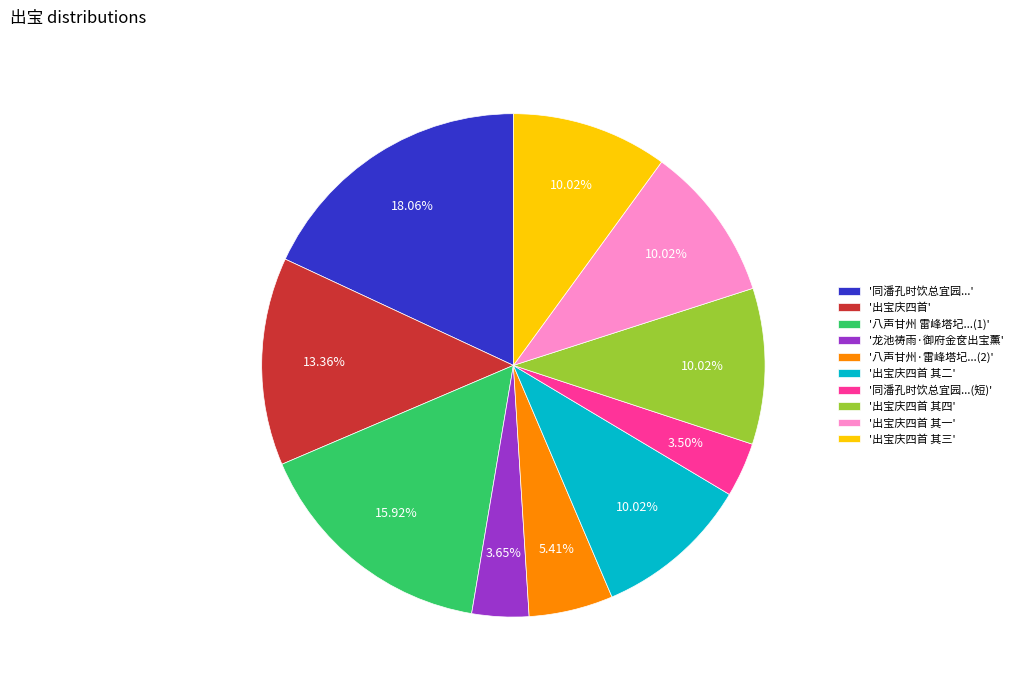

Is the sum of '同潘孔时饮总宜园...' and '龙池祷雨·御府金奁出宝薰' greater than half?

No